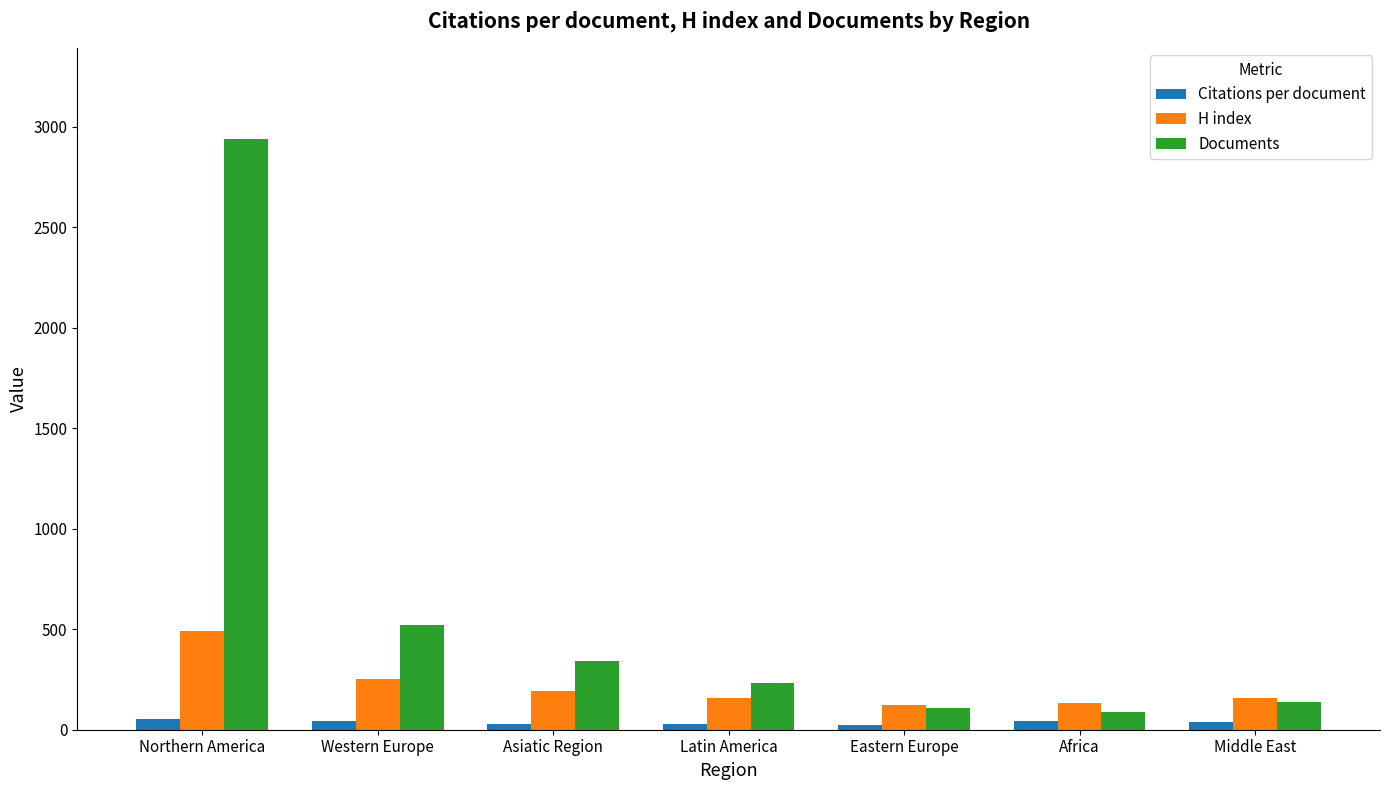

What position from the left is Asiatic Region?

3